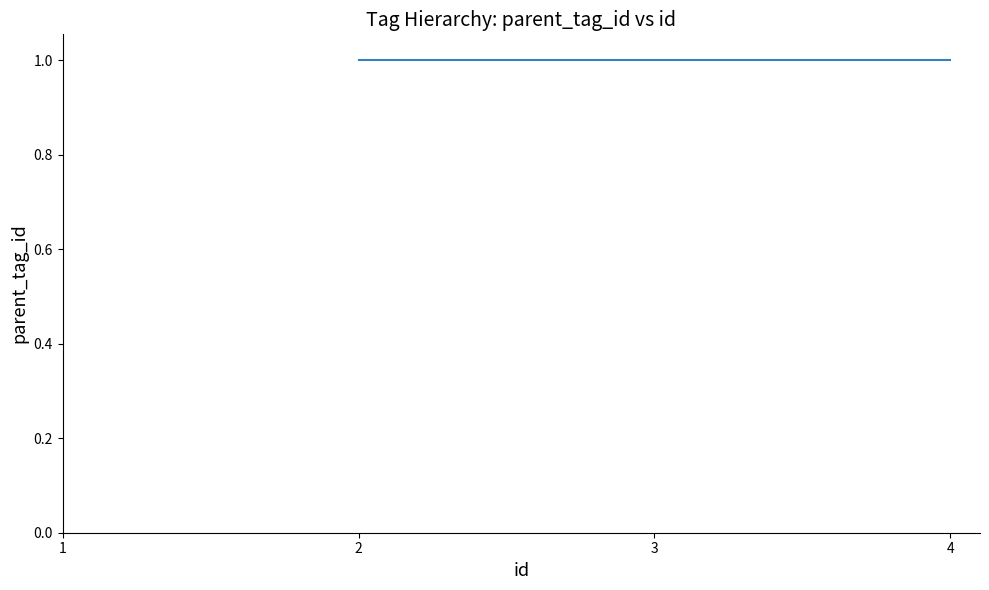

True or false: there are more than 1 points higher than both neighbors.

False